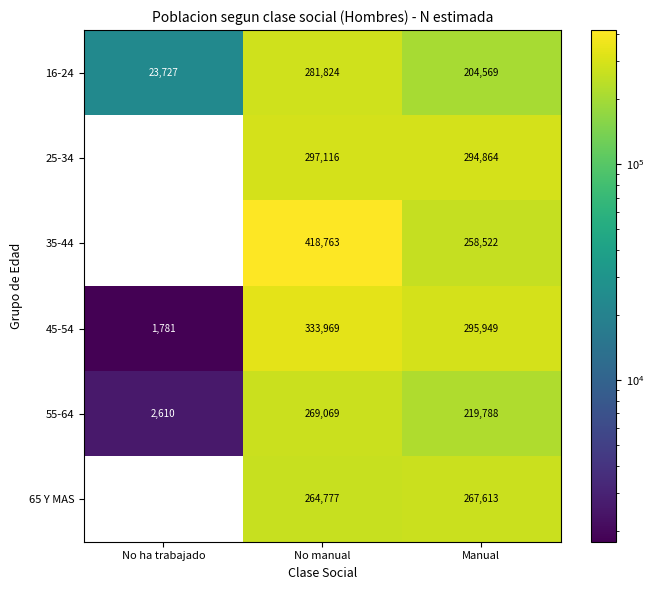

Which category has the lowest value in the 65 Y MAS series?

No ha trabajado